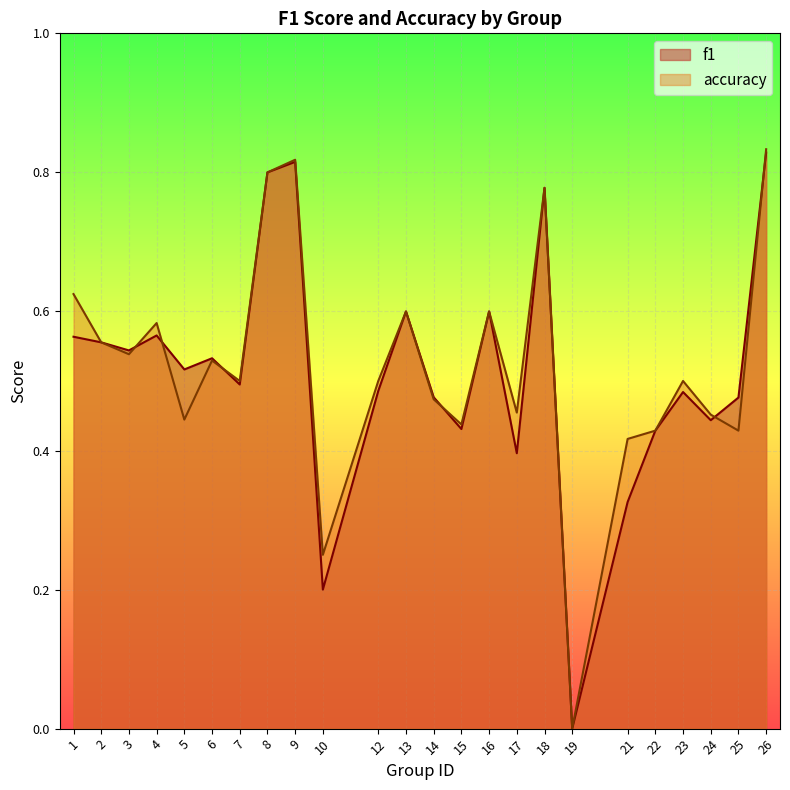

Reading right to left, extract all data points from this chart.

f1: 26=0.8	25=0.5	24=0.4	23=0.5	22=0.4	21=0.3	19=0.0	18=0.8	17=0.4	16=0.6	15=0.4	14=0.5	13=0.6	12=0.5	10=0.2	9=0.8	8=0.8	7=0.5	6=0.5	5=0.5	4=0.6	3=0.5	2=0.6	1=0.6
accuracy: 26=0.8	25=0.4	24=0.5	23=0.5	22=0.4	21=0.4	19=0.0	18=0.8	17=0.5	16=0.6	15=0.4	14=0.5	13=0.6	12=0.5	10=0.2	9=0.8	8=0.8	7=0.5	6=0.5	5=0.4	4=0.6	3=0.5	2=0.6	1=0.6